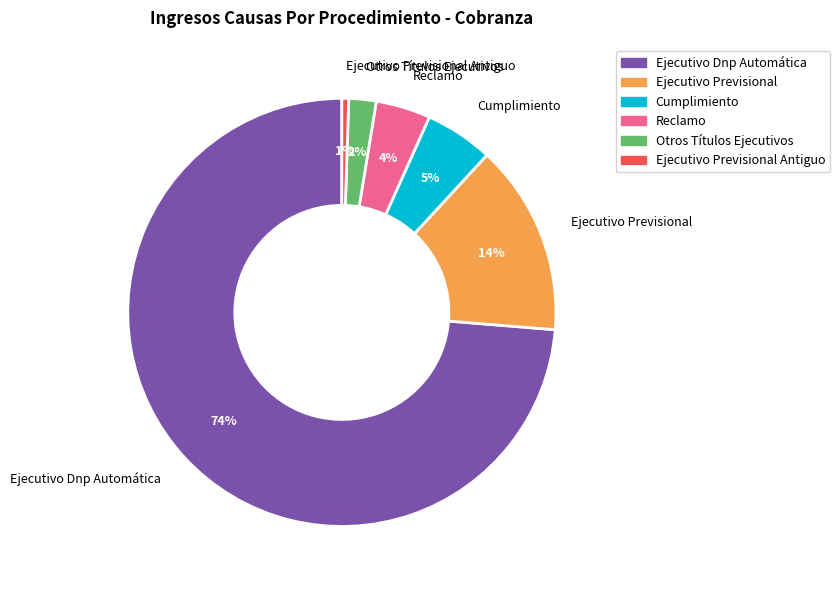

Rank the categories by value from lowest to highest.

Ejecutivo Previsional Antiguo, Otros Títulos Ejecutivos, Reclamo, Cumplimiento, Ejecutivo Previsional, Ejecutivo Dnp Automática